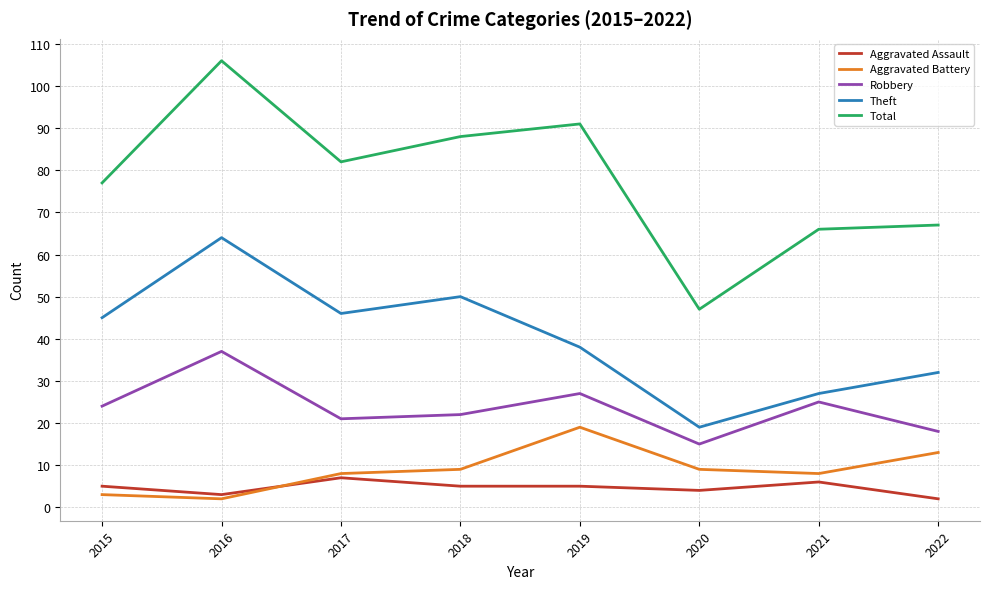

Is the value of Aggravated Battery at 2015 greater than the value of Robbery at 2017?

No